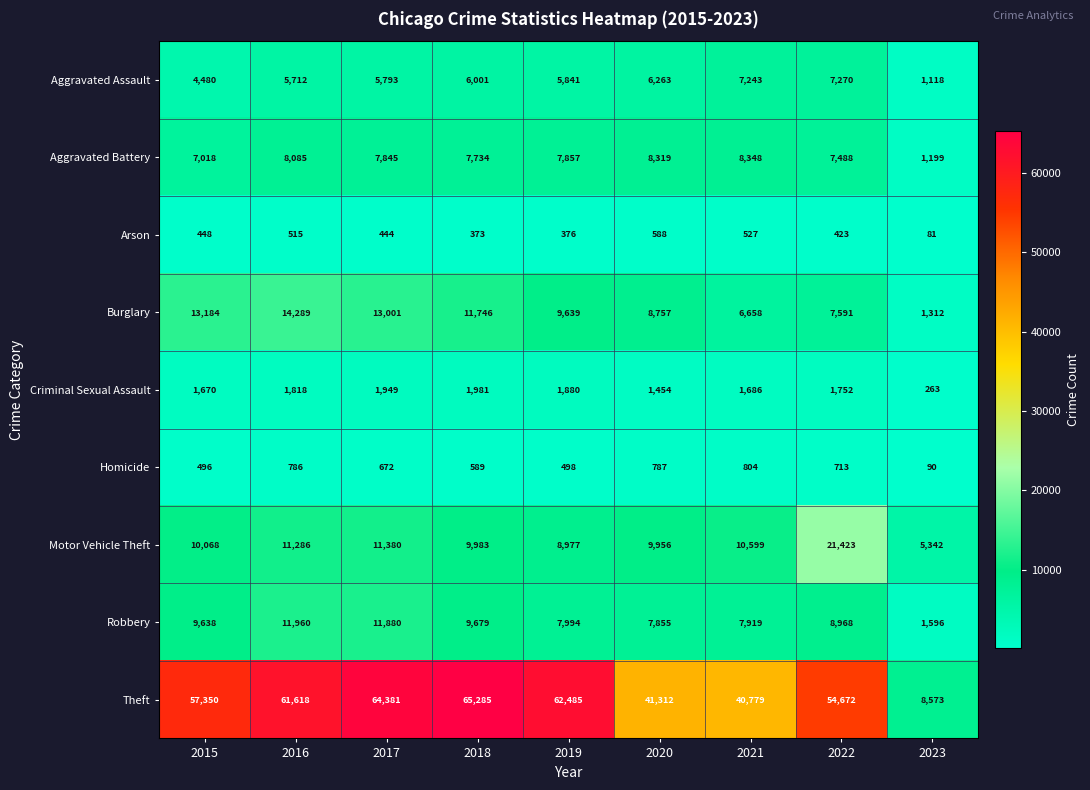

Which series has the largest range (max minus min)?

Theft